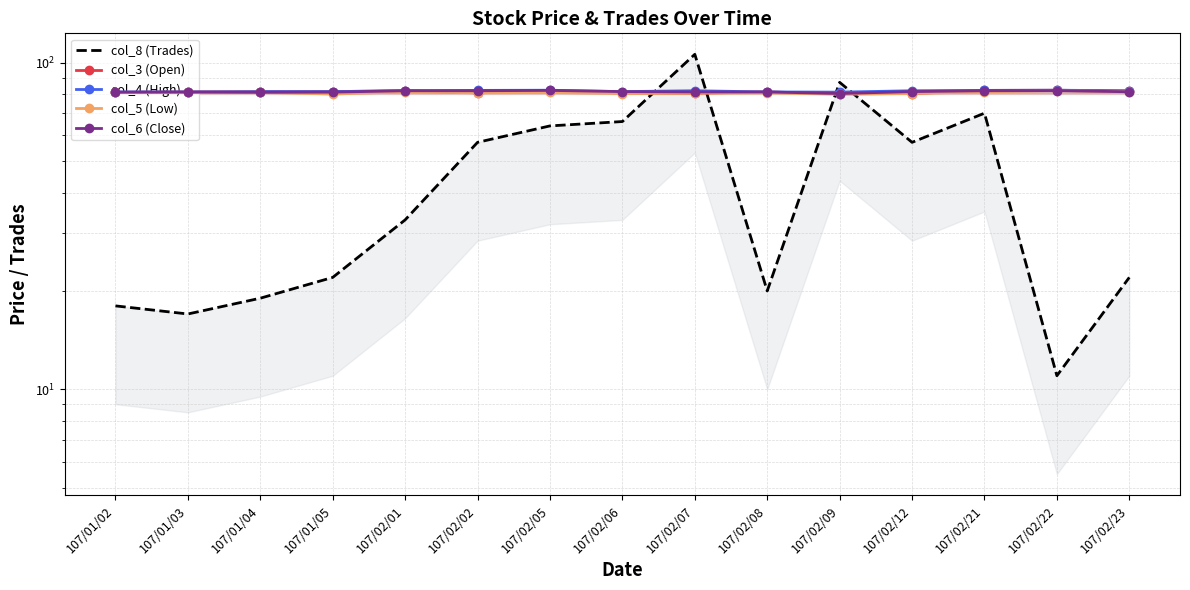

At which label does col_6 (Close) first exceed 81?

107/01/02